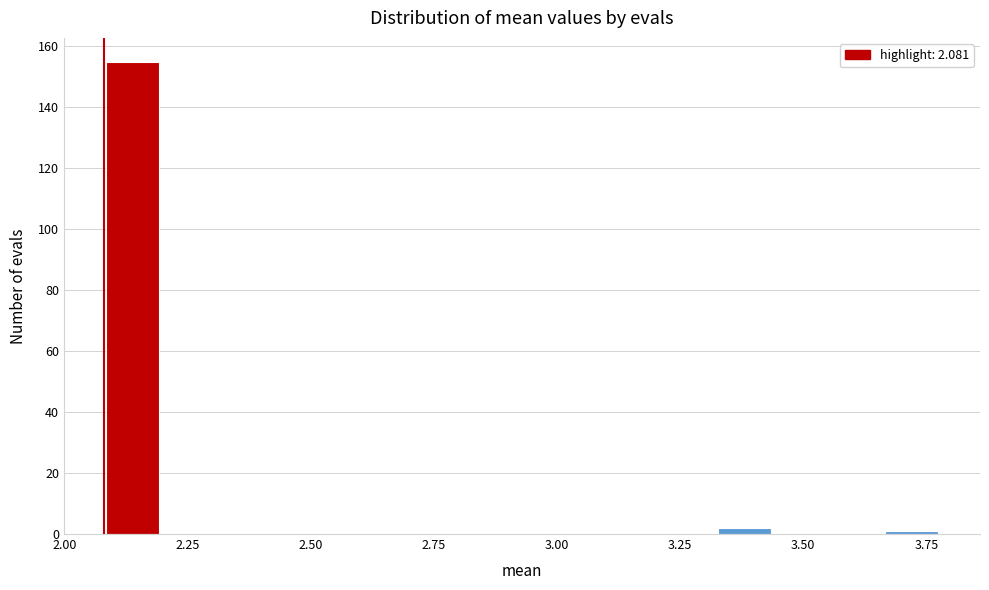

Read against the x-axis, roughly where is the centre of the tallest bar?

2.15